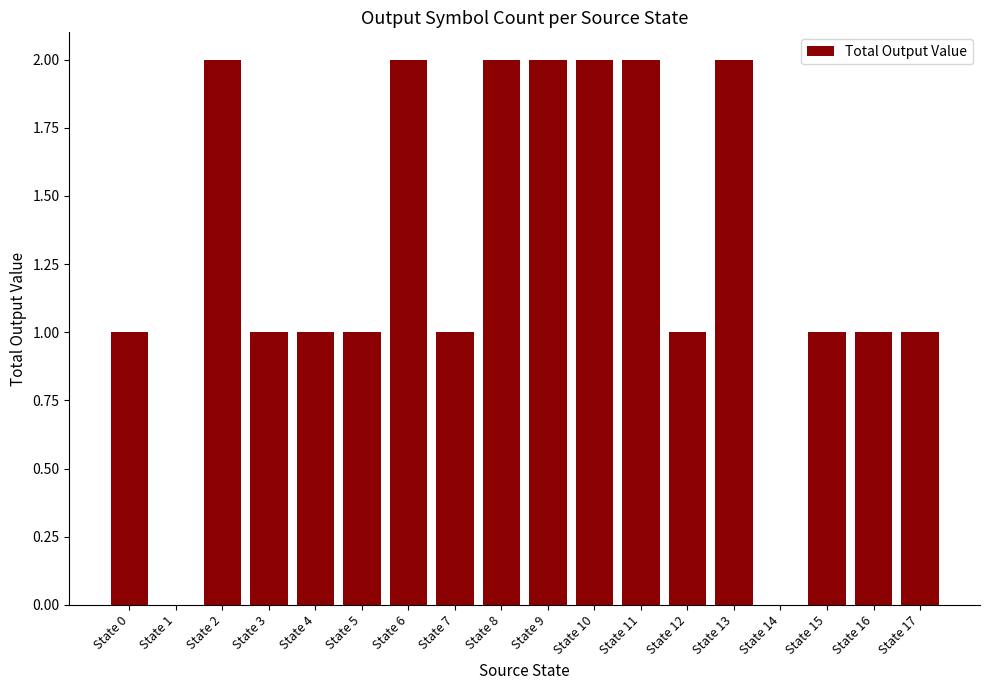

The value at State 9 is 2. True or false?

True